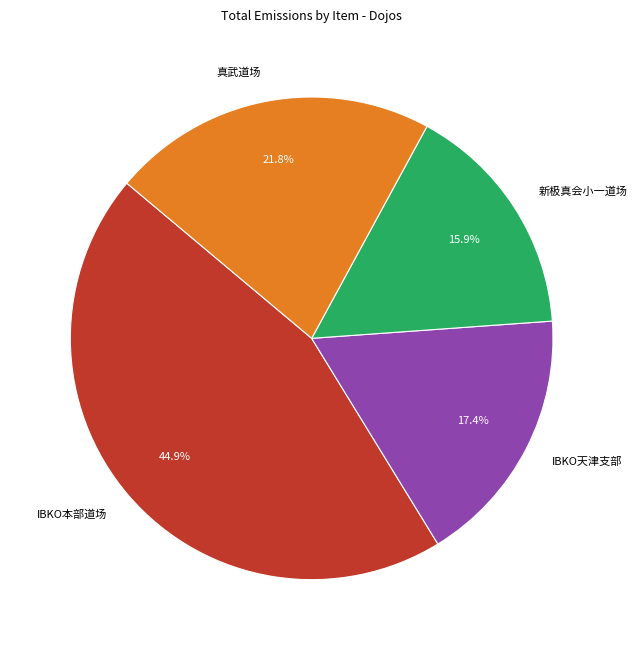

What is the ratio of the value at 新极真会小一道场 to the value at 真武道场?

0.7